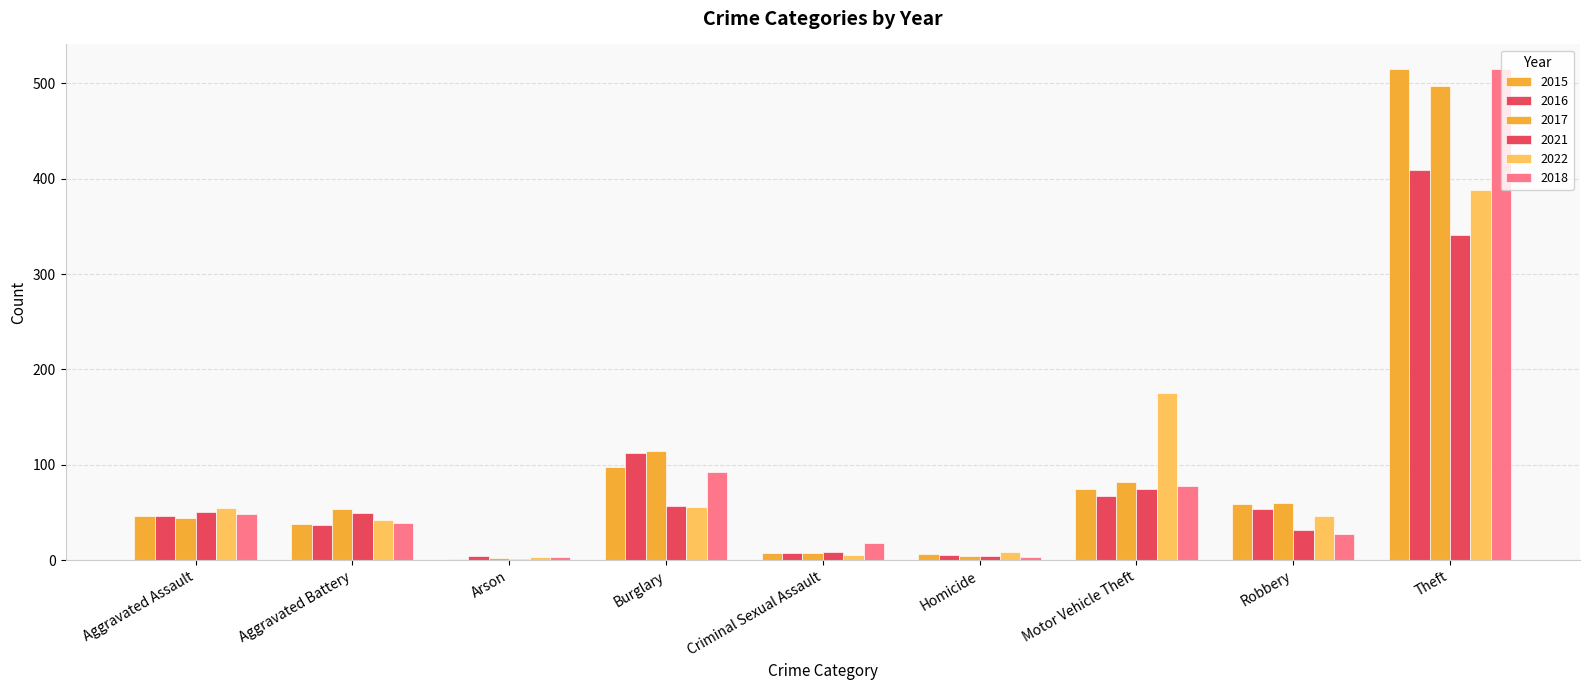

At which category is the sum across all series the highest?

Theft